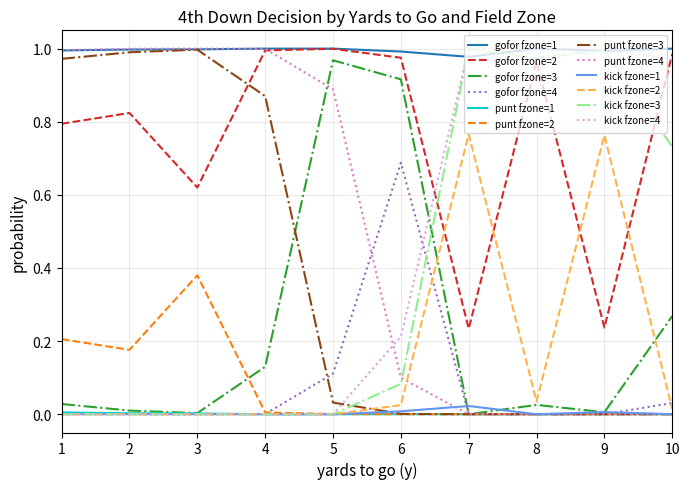

True or false: gofor fzone=4 and gofor fzone=2 intersect in this chart.

False